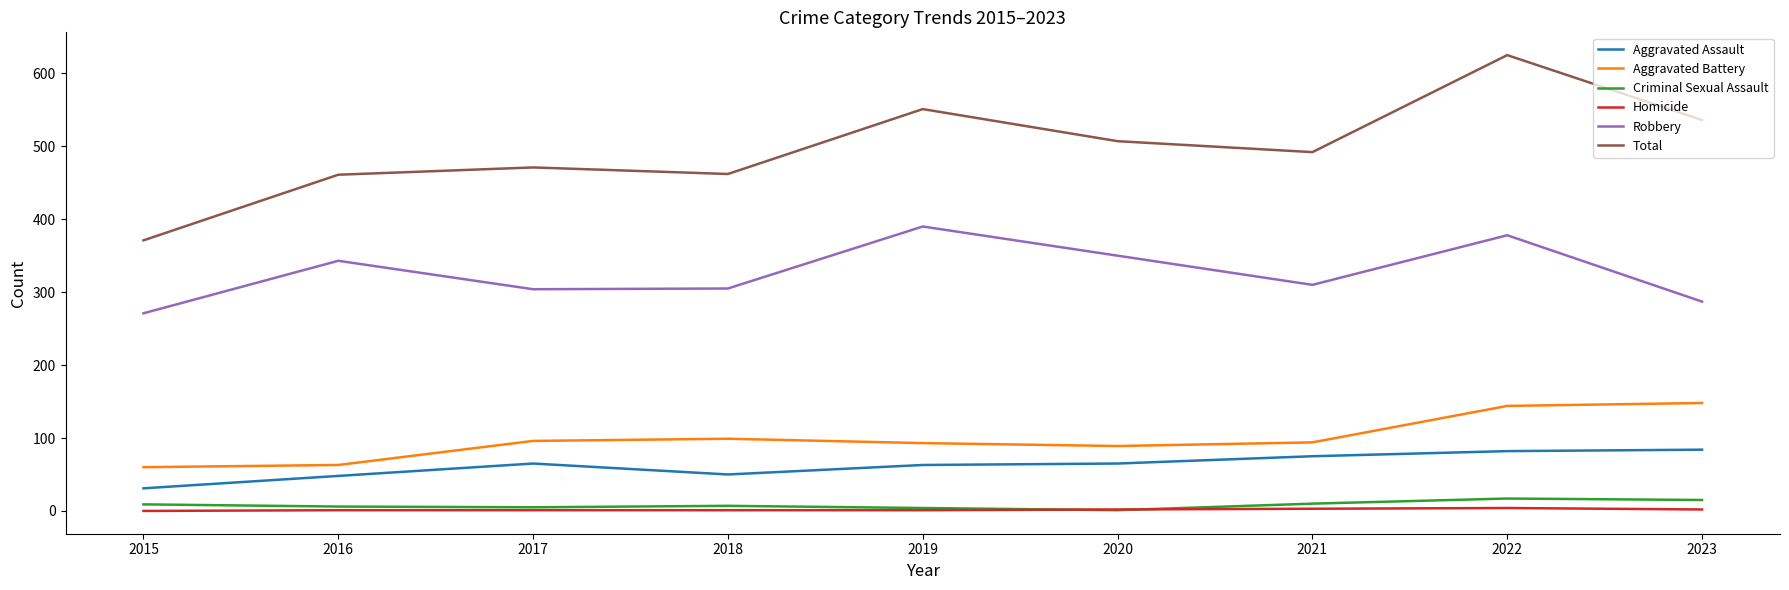

Which series changed the most between 2021 and 2022?

Total